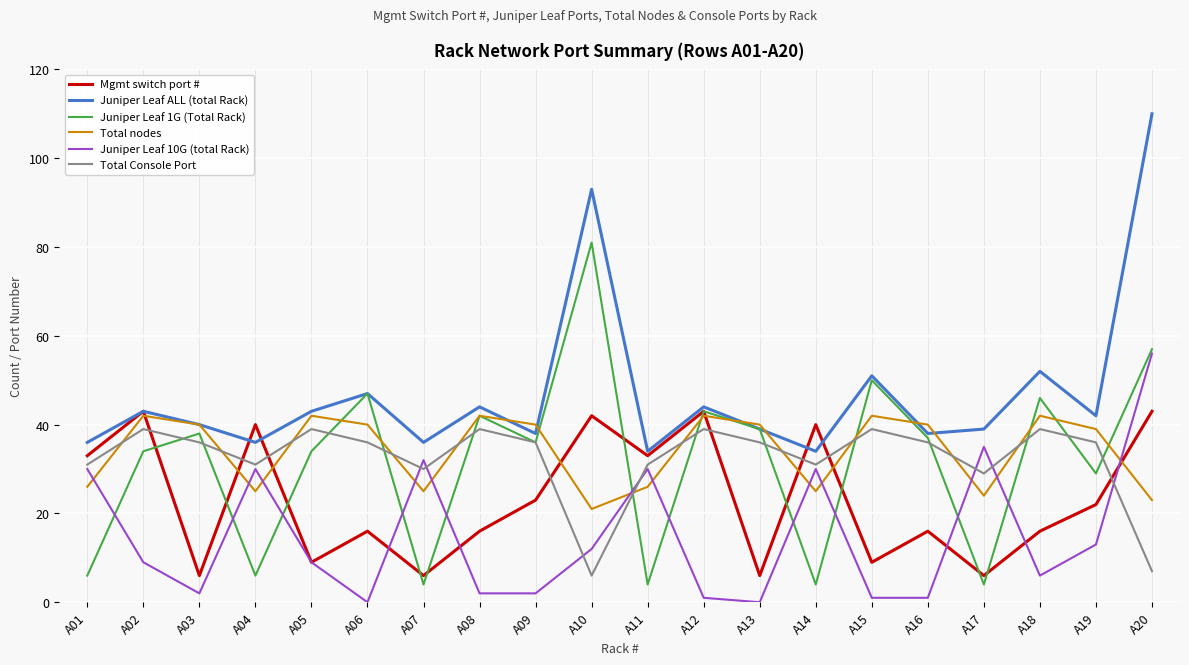

Reading right to left, what are all the values shown in this chart?

Mgmt switch port #: 43	22	16	6	16	9	40	6	43	33	42	23	16	6	16	9	40	6	43	33
Juniper Leaf ALL (total Rack): 110	42	52	39	38	51	34	39	44	34	93	38	44	36	47	43	36	40	43	36
Juniper Leaf 1G (Total Rack): 57	29	46	4	37	50	4	39	43	4	81	36	42	4	47	34	6	38	34	6
Total nodes: 23	39	42	24	40	42	25	40	42	26	21	40	42	25	40	42	25	40	42	26
Juniper Leaf 10G (total Rack): 56	13	6	35	1	1	30	0	1	30	12	2	2	32	0	9	30	2	9	30
Total Console Port: 7	36	39	29	36	39	31	36	39	31	6	36	39	30	36	39	31	36	39	31